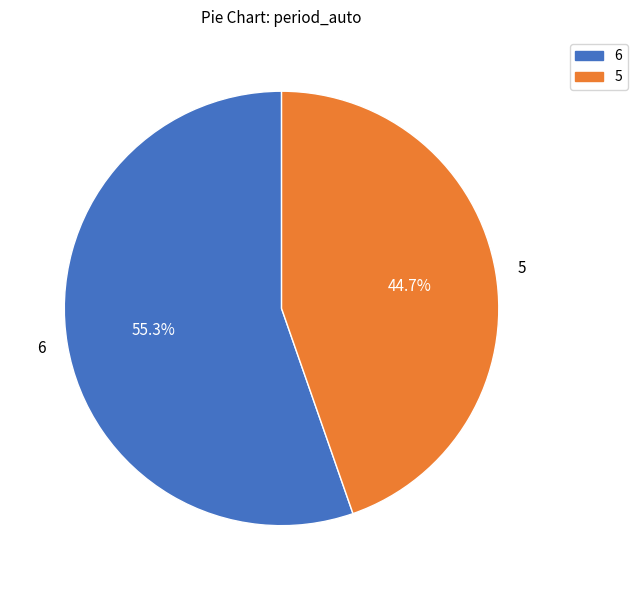

Which category has the biggest portion of the pie?

6